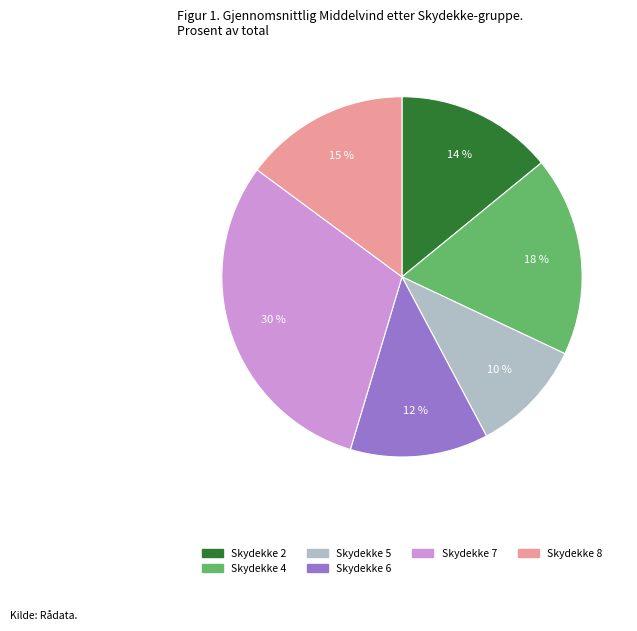

Is there a majority slice in this chart?

No